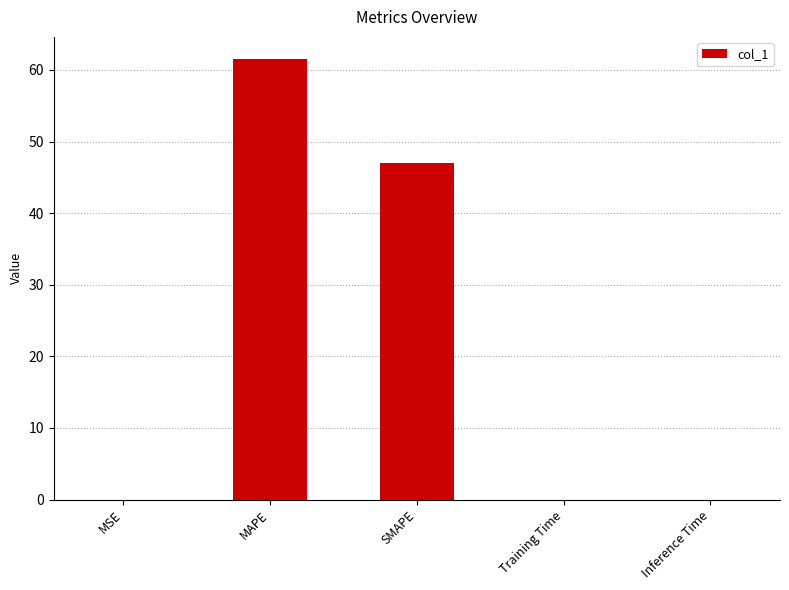

Where is the data nearest to the value 30?

SMAPE